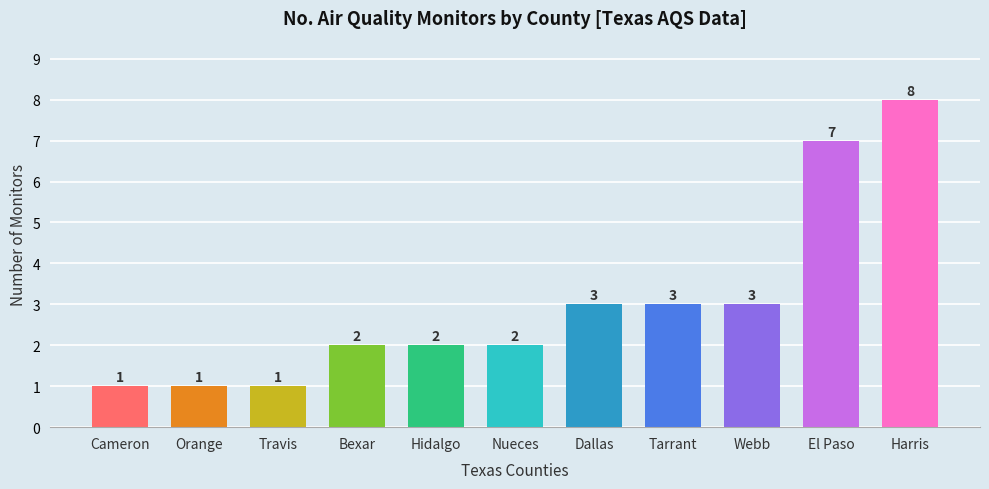

The value at Orange is 2. True or false?

False